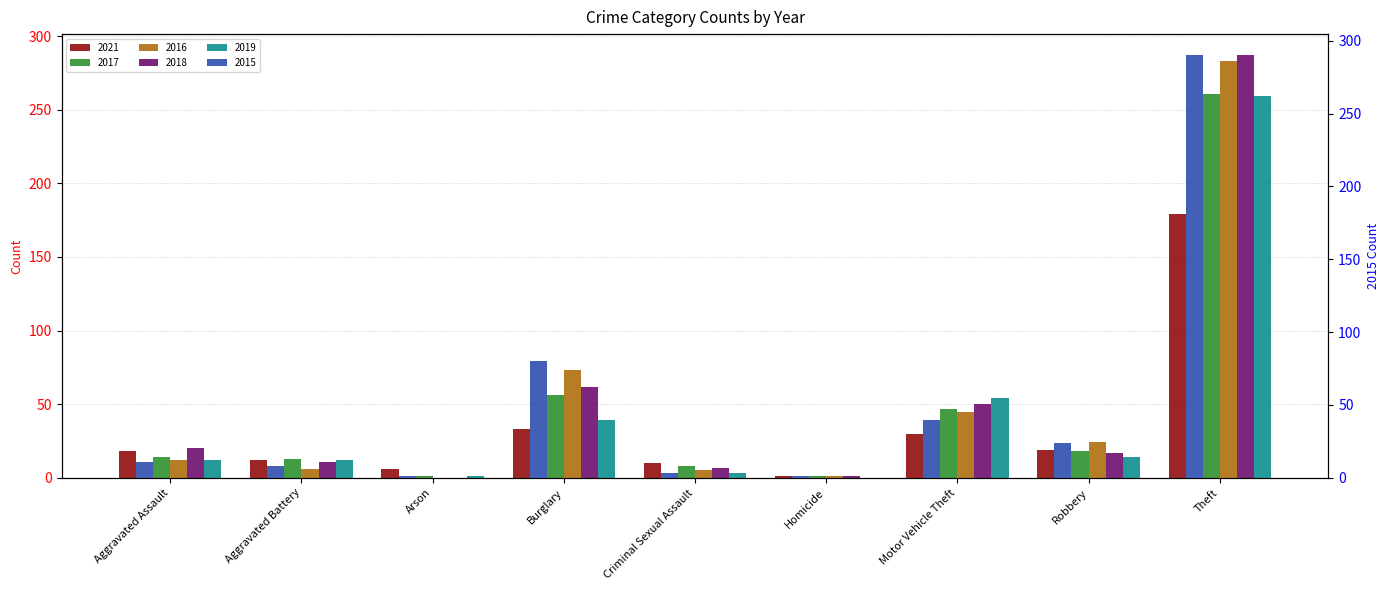

What is the difference between the second highest and second lowest values in the 2019 series?

53